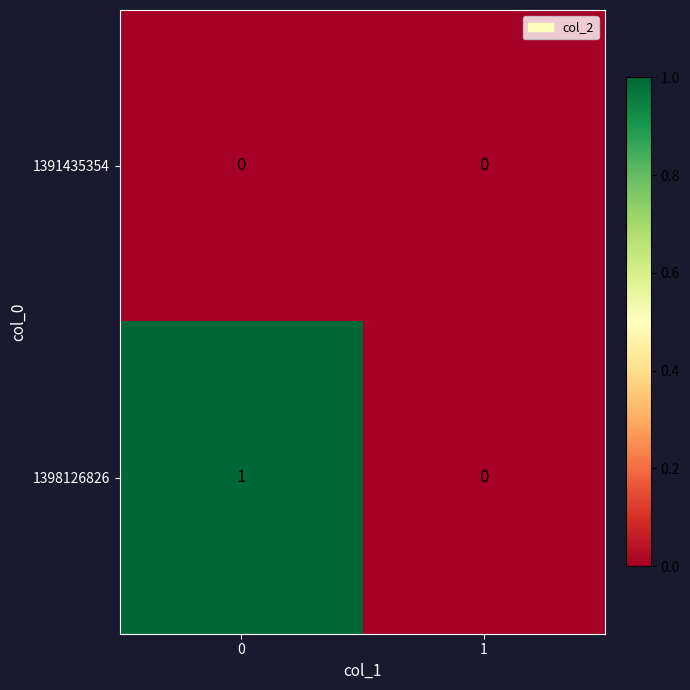

What is the difference between the highest and lowest values at 0?

1